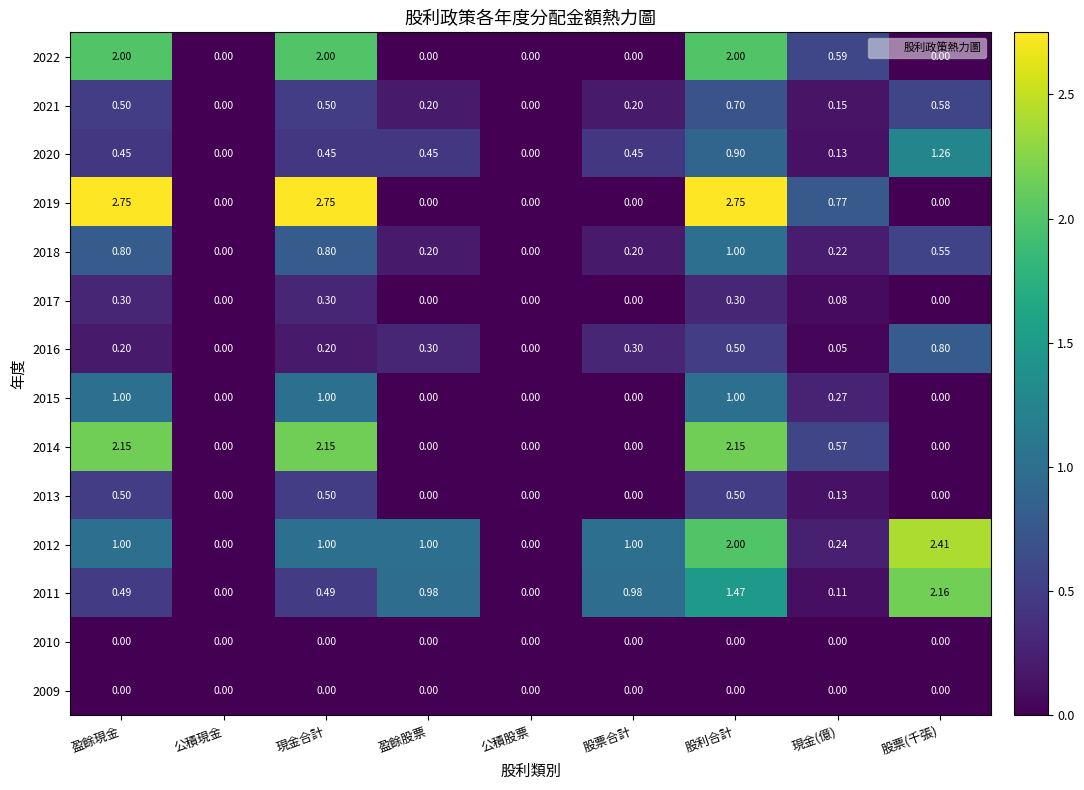

Which series has the largest total across all categories?

2019